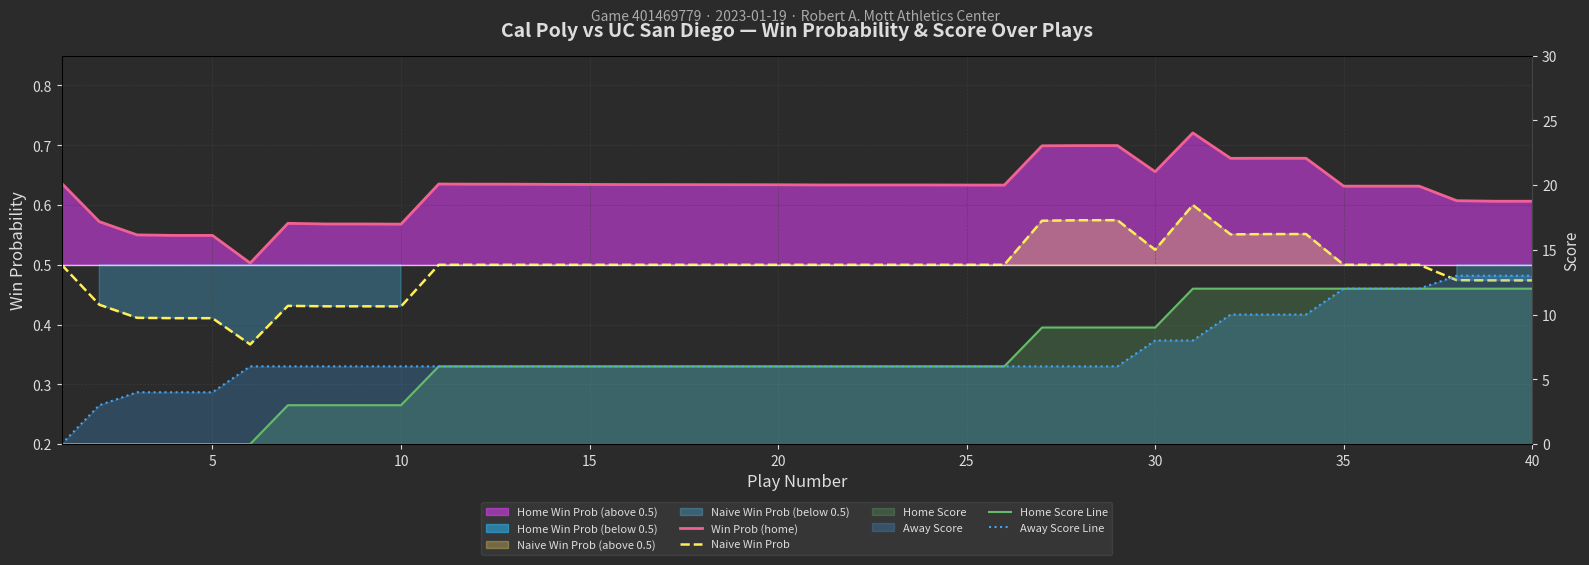

The Win Prob (home) series shows 1.0 at 18. True or false?

False